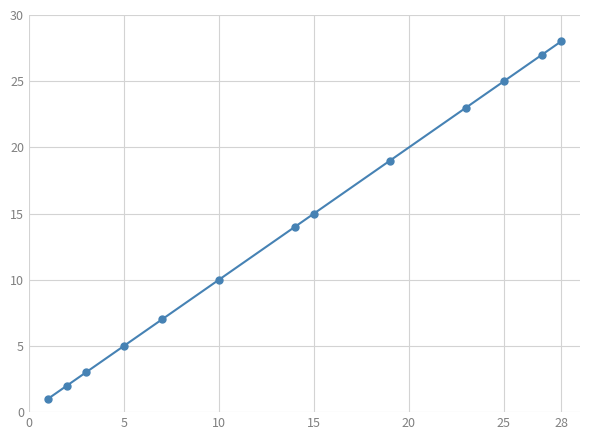

True or false: the data has more than 2 interior local peaks.

False